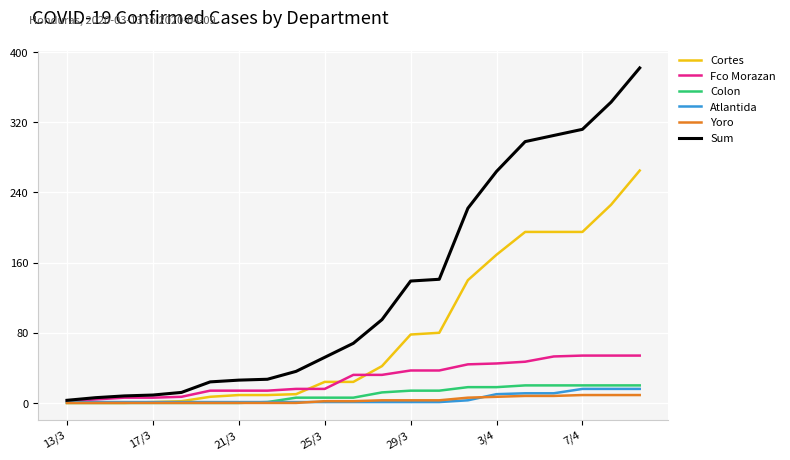

How many values in the Sum series are below 68?

10